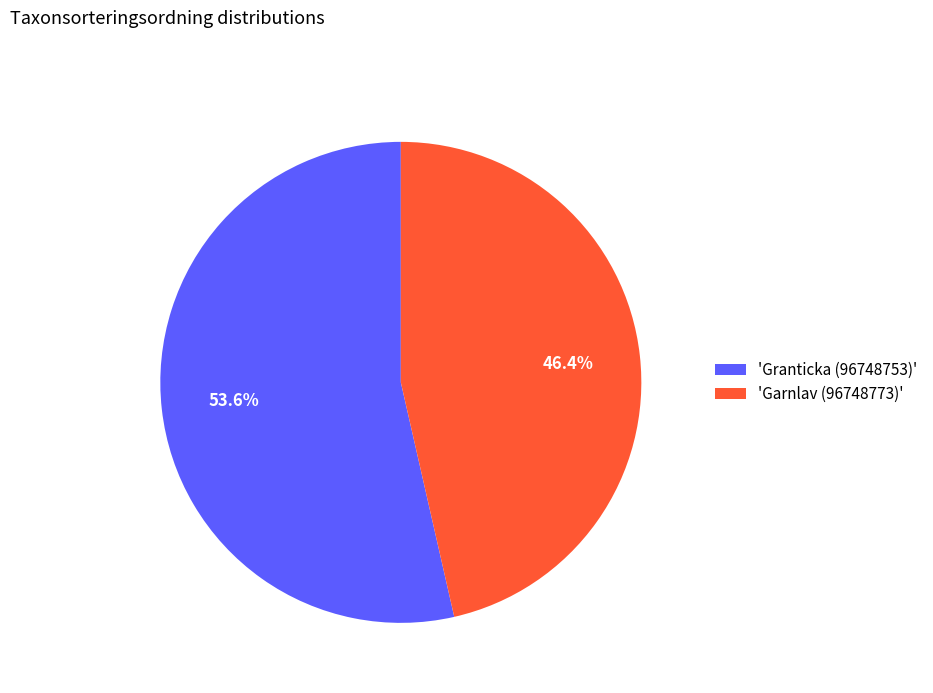

What is the ratio of the value at 'Garnlav (96748773)' to the value at 'Granticka (96748753)'?

0.9